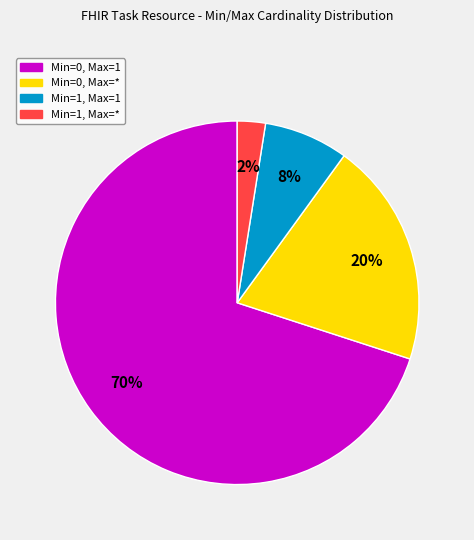

Is there any slice that represents more than half of the pie?

Yes